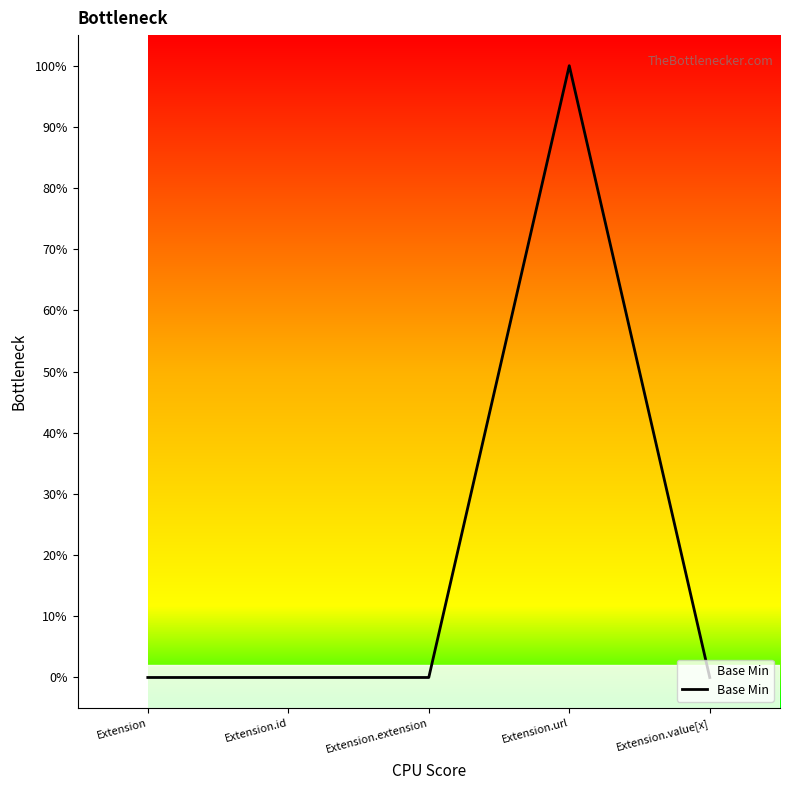

Is this an area chart (filled region under the line)?

Yes